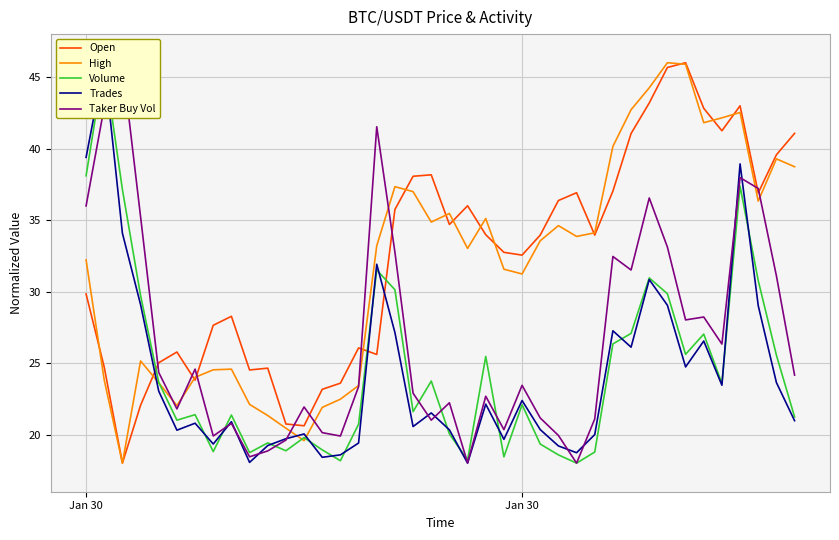

What is the value of the Volume point at the 39th from the left?

25.5